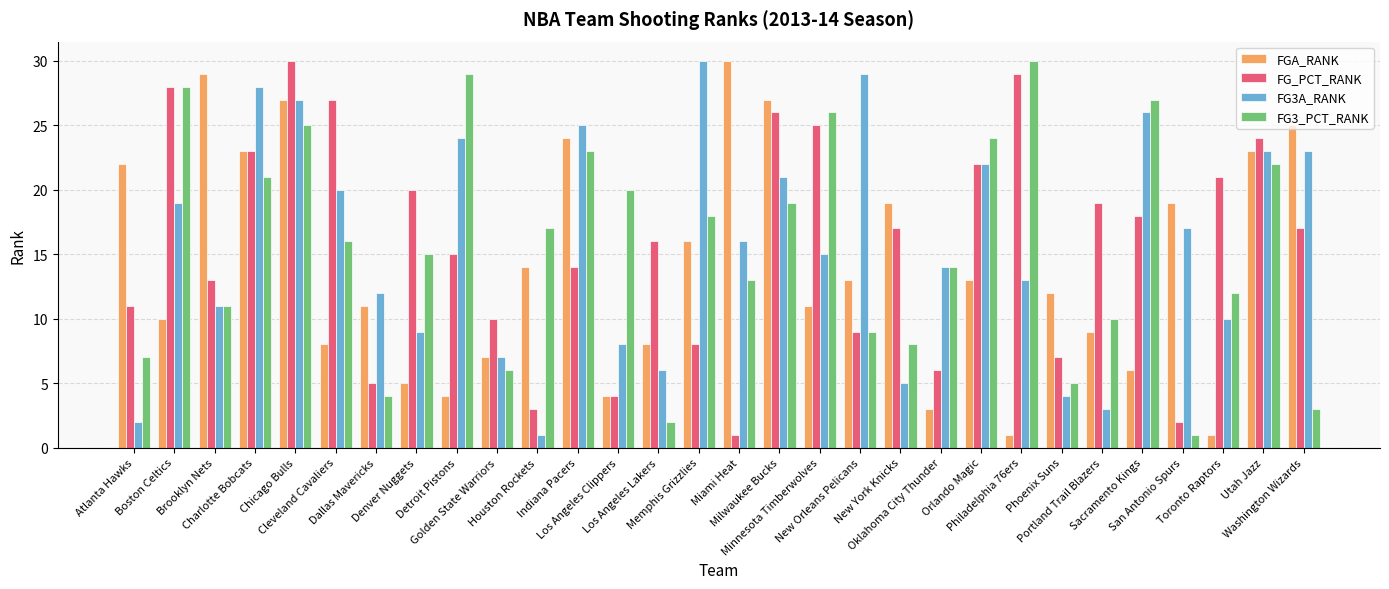

At which category is the sum across all series the highest?

Chicago Bulls